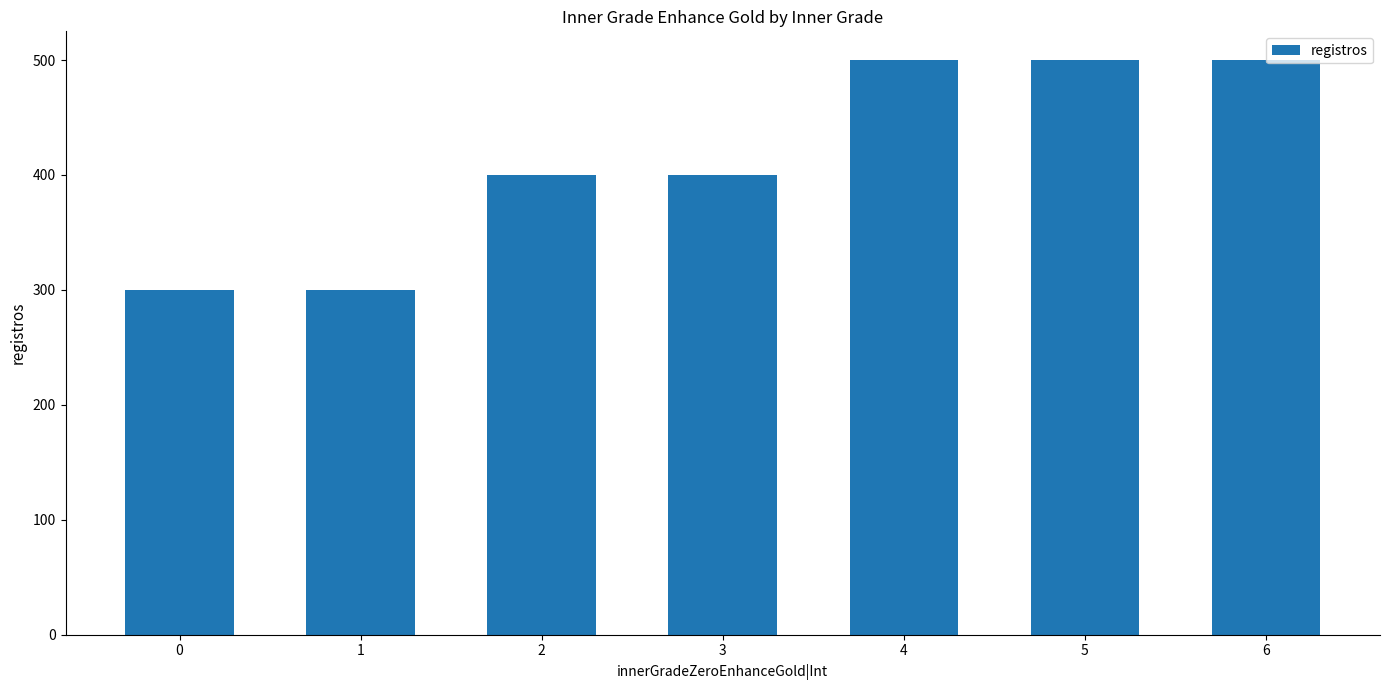

Count the values in the range 300 to 500.

7